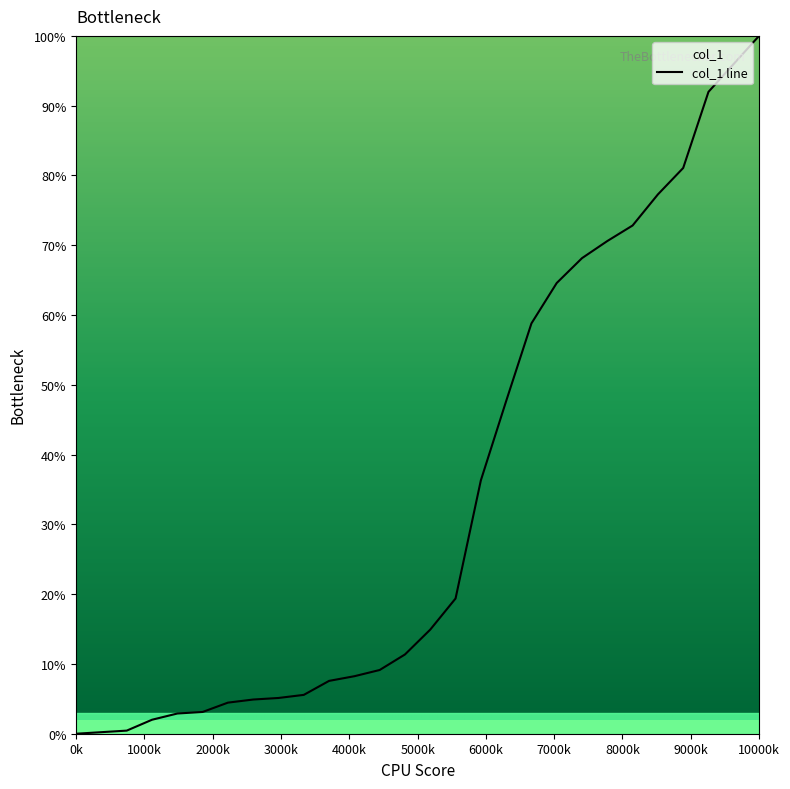

What is the greatest value displayed?

100.0